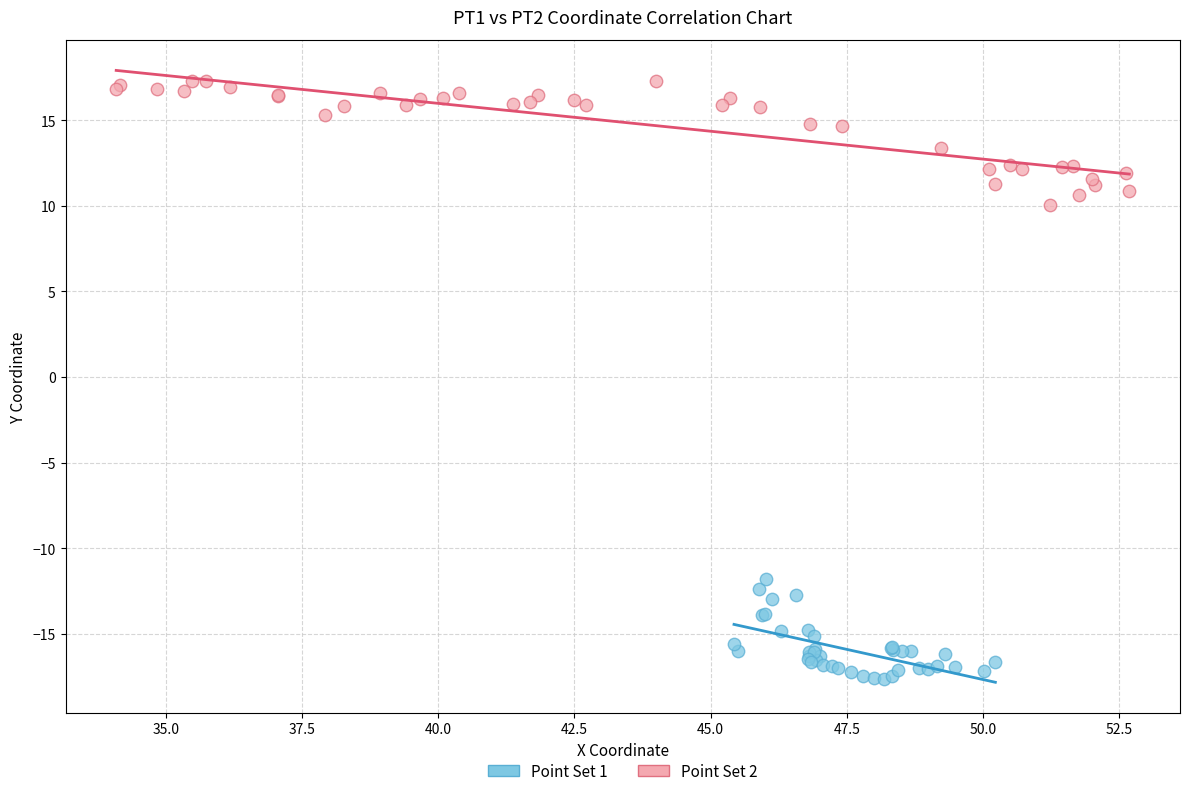

Which series reaches the maximum Y coordinate?

Point Set 2